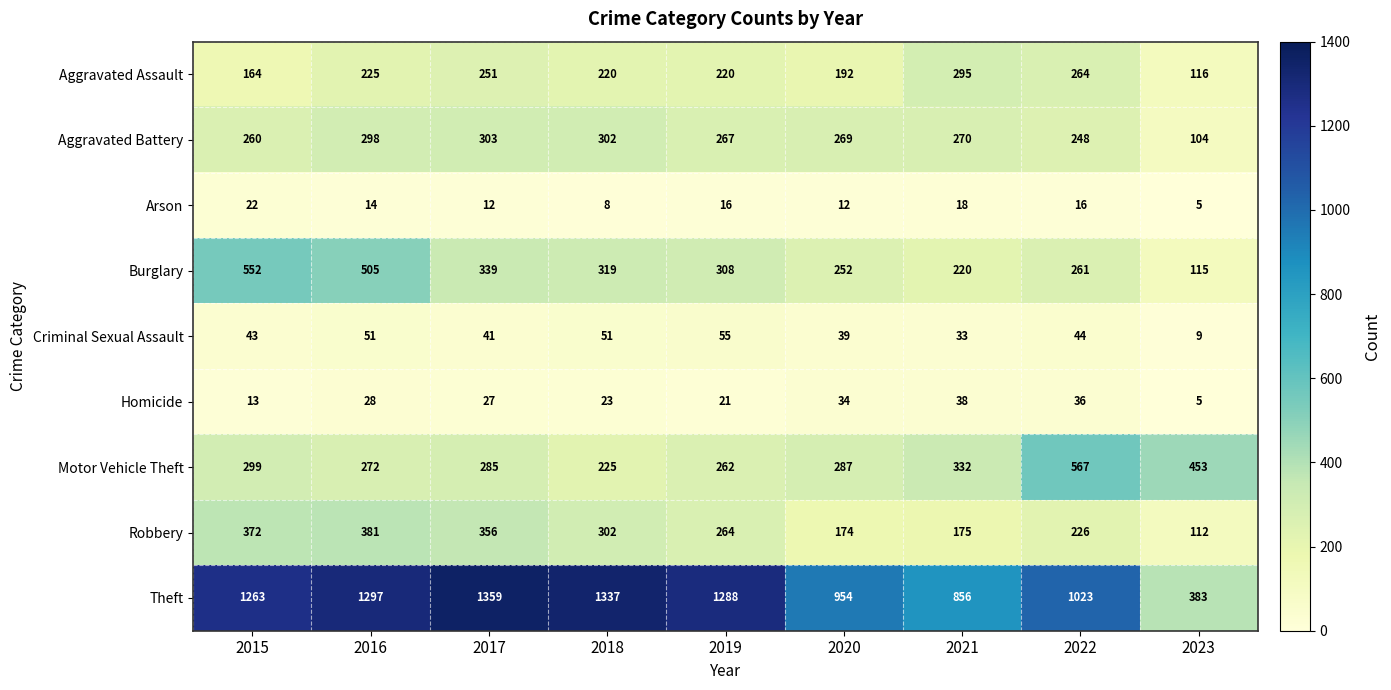

How many series are shown in this chart?

9